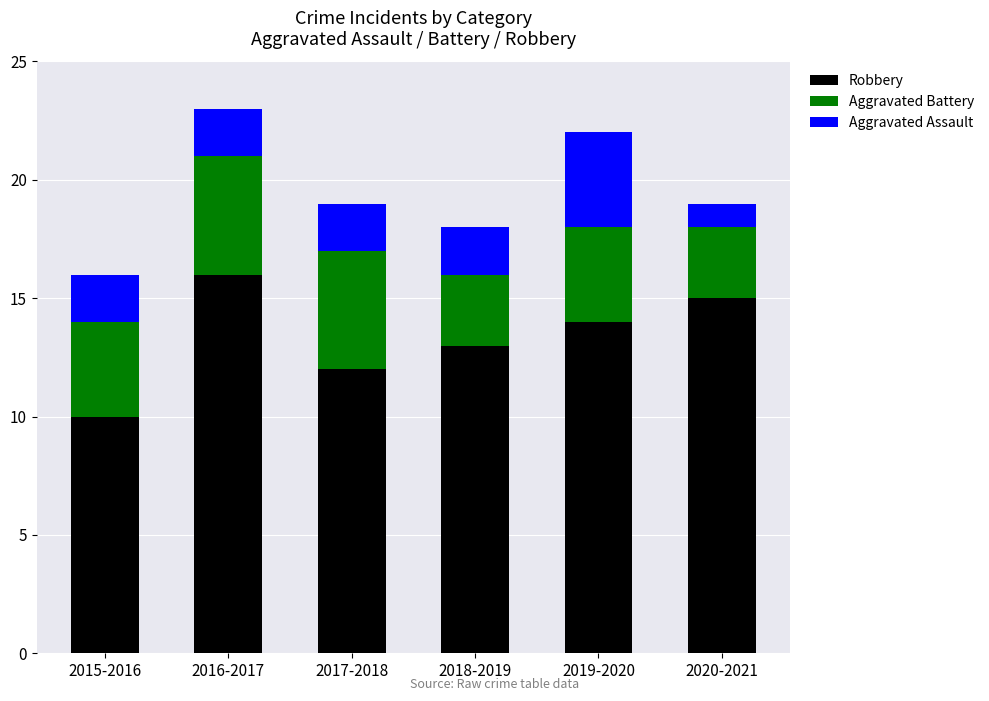

List the labels in order of Robbery value, smallest first.

2015-2016, 2017-2018, 2018-2019, 2019-2020, 2020-2021, 2016-2017